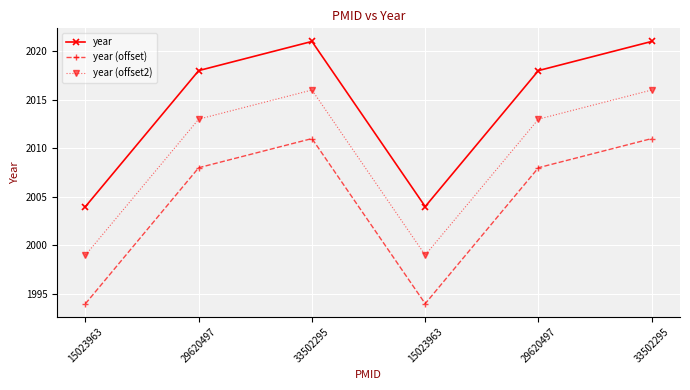

Reading right to left, what are all the values shown in this chart?

year: 33502295=2021	29620497=2018	15023963=2004	33502295=2021	29620497=2018	15023963=2004
year (offset): 33502295=2011	29620497=2008	15023963=1994	33502295=2011	29620497=2008	15023963=1994
year (offset2): 33502295=2016	29620497=2013	15023963=1999	33502295=2016	29620497=2013	15023963=1999